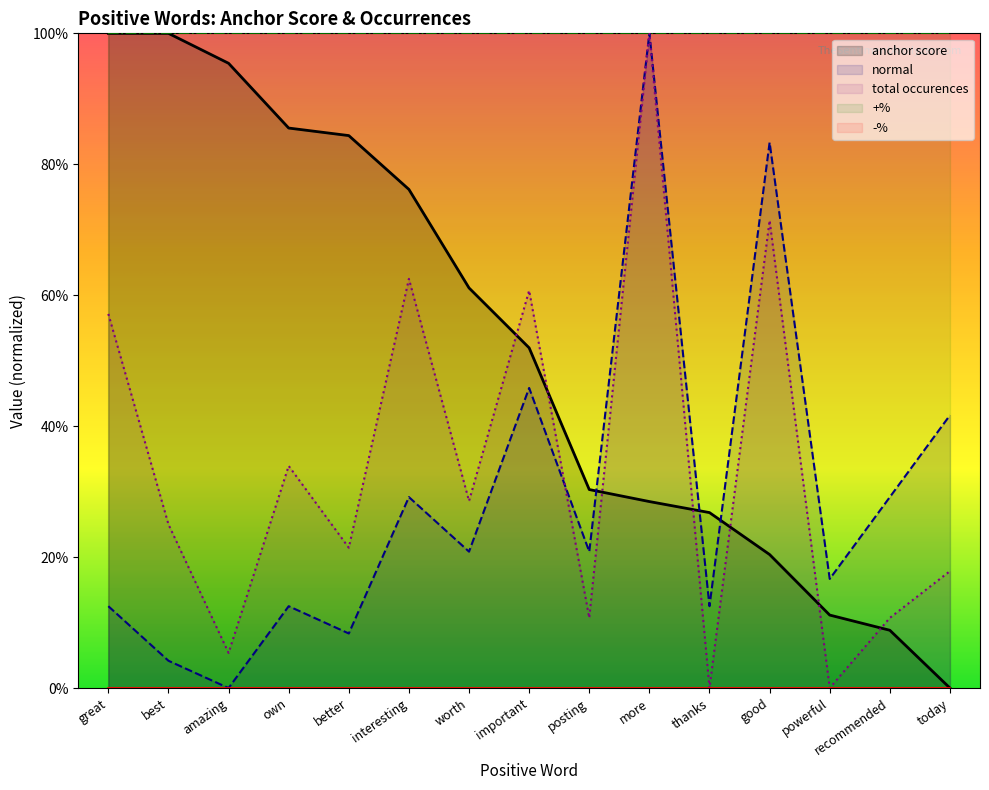

Reading right to left, transcribe all the data shown in this chart.

anchor score: today=0.0	recommended=0.1	powerful=0.1	good=0.2	thanks=0.3	more=0.3	posting=0.3	important=0.5	worth=0.6	interesting=0.8	better=0.8	own=0.9	amazing=1.0	best=1.0	great=1.0
normal: today=0.4	recommended=0.3	powerful=0.2	good=0.8	thanks=0.1	more=1.0	posting=0.2	important=0.5	worth=0.2	interesting=0.3	better=0.1	own=0.1	amazing=0.0	best=0.0	great=0.1
total occurences: today=0.2	recommended=0.1	powerful=0.0	good=0.7	thanks=0.0	more=1.0	posting=0.1	important=0.6	worth=0.3	interesting=0.6	better=0.2	own=0.3	amazing=0.1	best=0.2	great=0.6